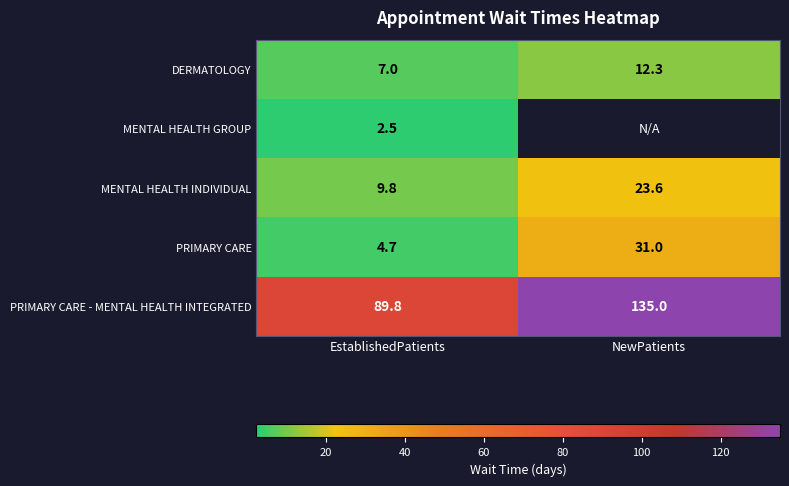

What is the difference between the MENTAL HEALTH INDIVIDUAL values at NewPatients and EstablishedPatients?

13.8